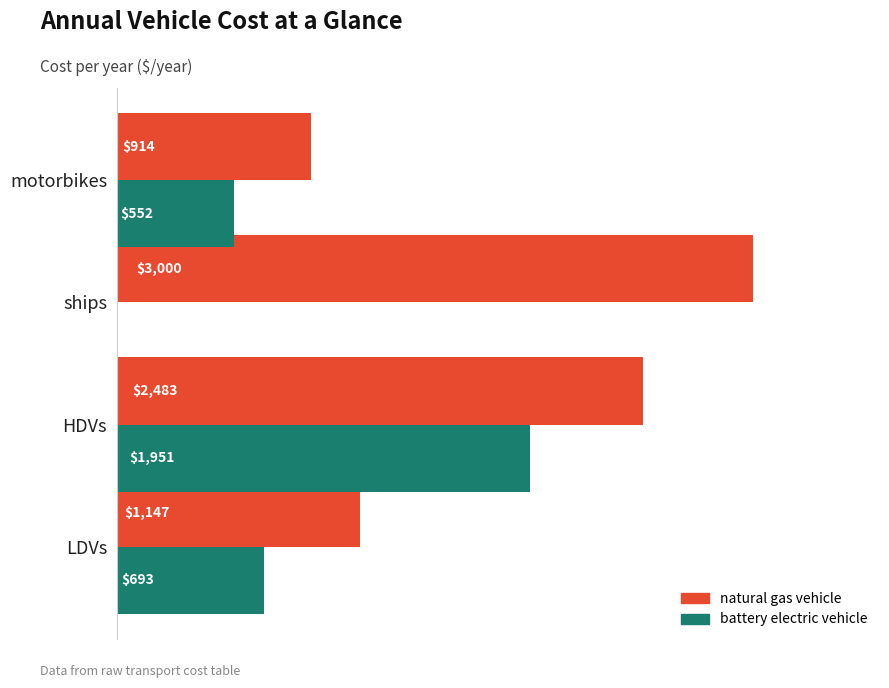

Which category has the highest value across all series?

ships